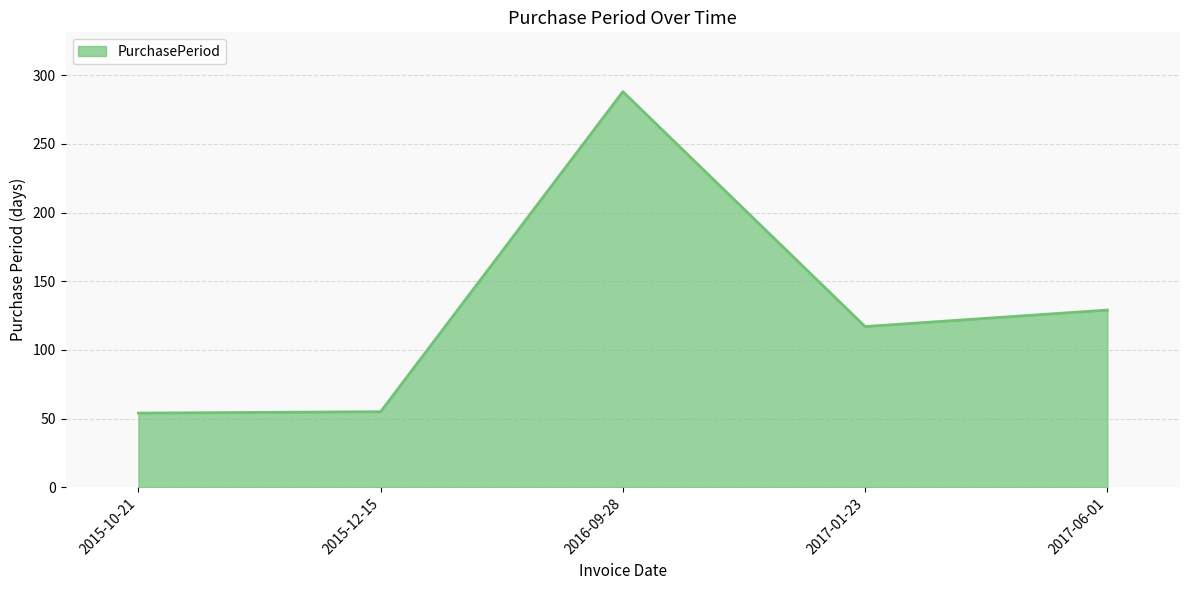

True or false: the data has more than 0 interior local peaks.

True